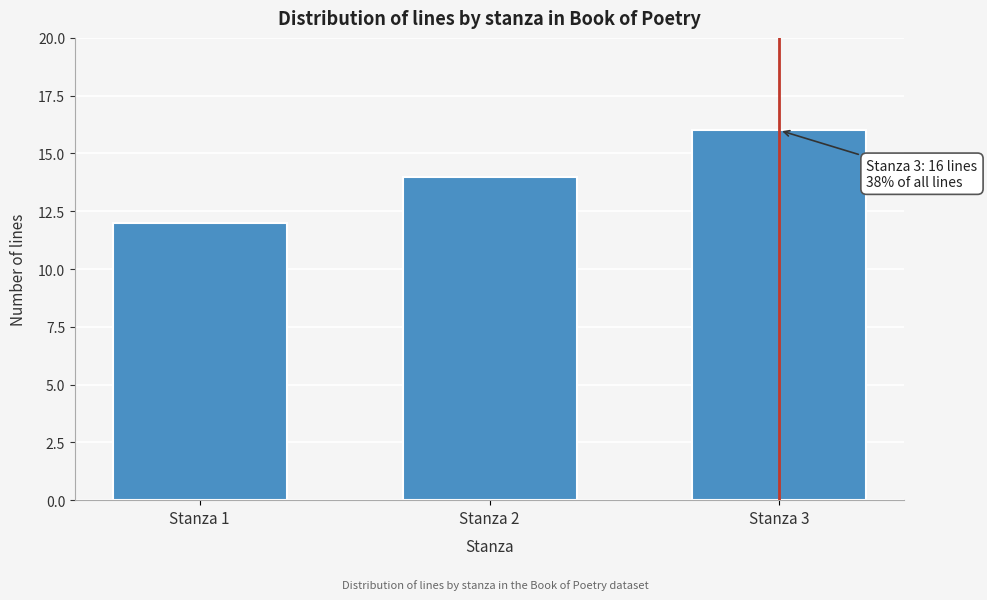

Reading left to right, extract all data points from this chart.

12	14	16